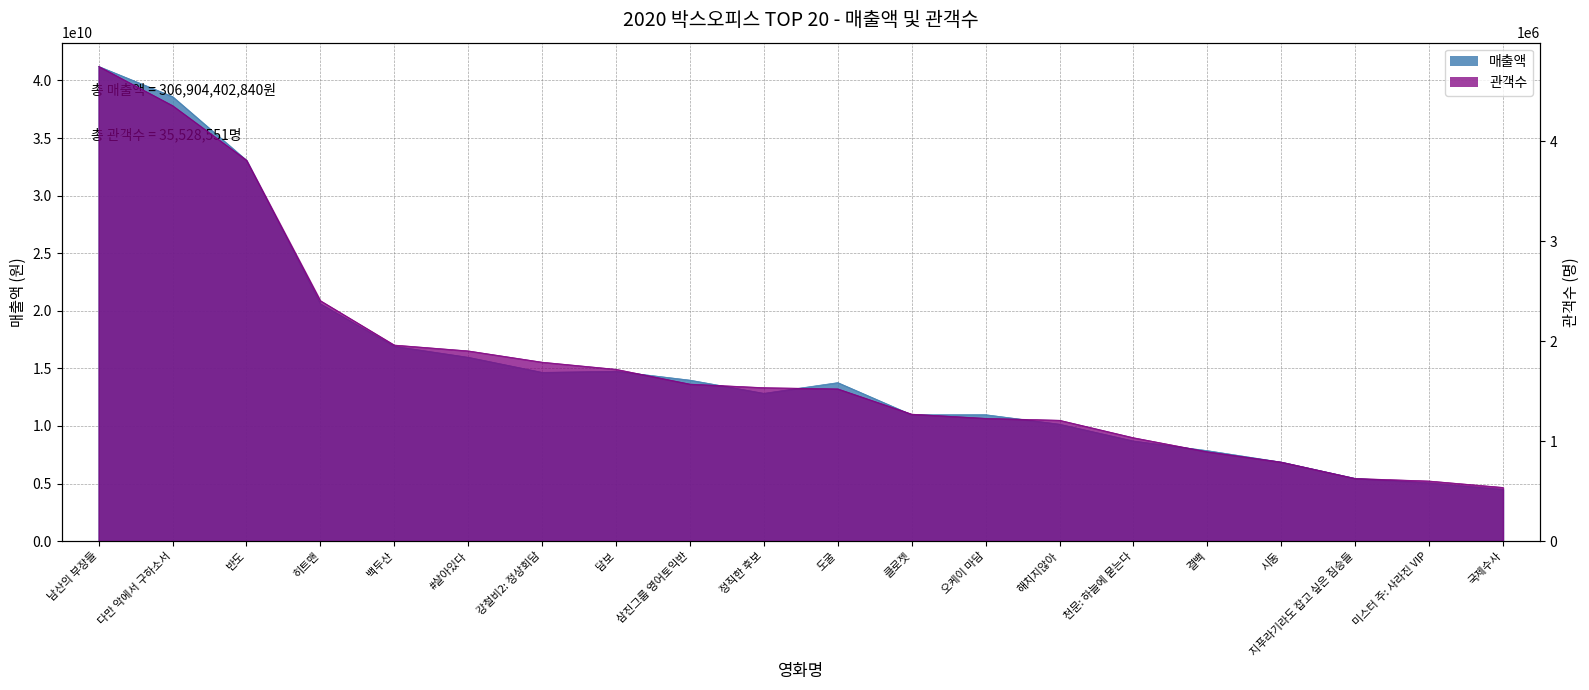

Reading left to right, extract all data points from this chart.

매출액: 41223596650	38602260990	33072531280	20614278000	16919576530	15965329900	14655366110	14748867550	13981414470	12834858530	13764680410	10971962280	10979887910	10154099090	8694300070	7859629340	6862456560	5445594750	5057108660	4496603760
관객수: 4750104	4357803	3812250	2406232	1962167	1903703	1790797	1719521	1571286	1535630	1523514	1270835	1228685	1209689	1034866	894025	791052	627247	601675	537470